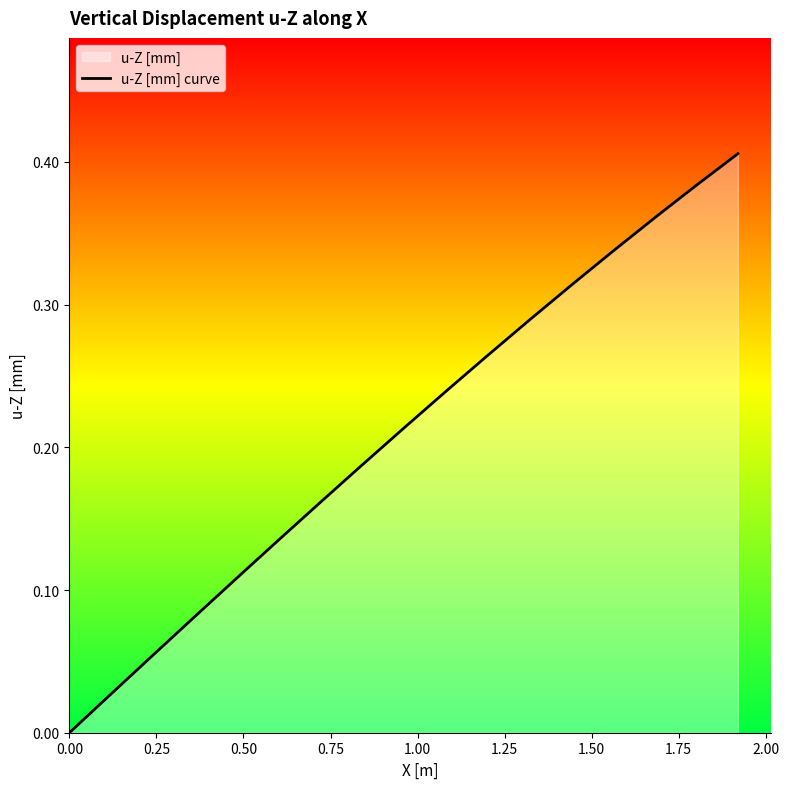

The chart shows a value of 0.0 at 0.00. True or false?

True